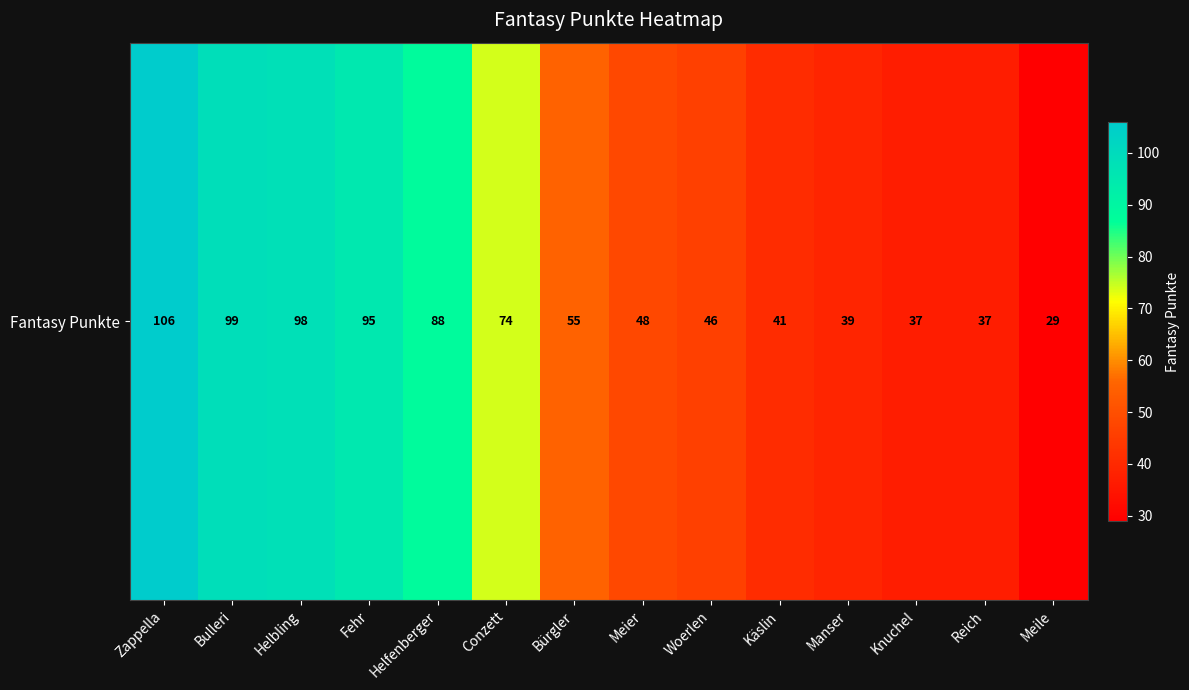

The value at Helbling is 55. True or false?

False